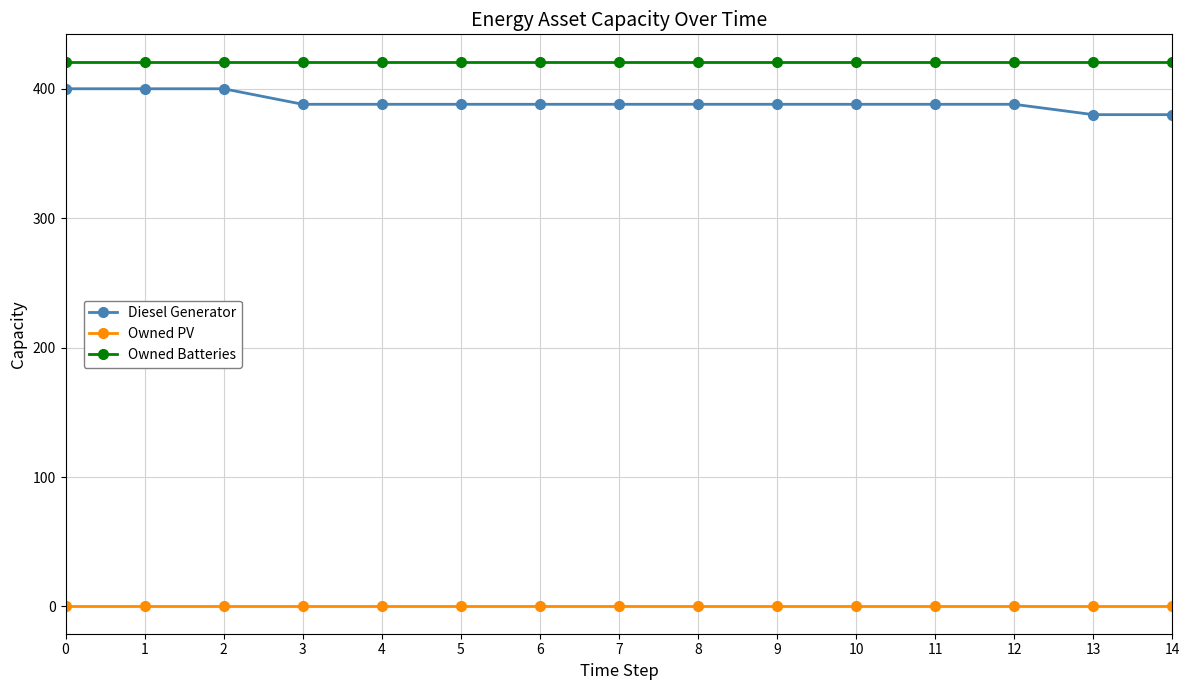

What are all the series names shown in the legend?

Diesel Generator, Owned PV, Owned Batteries